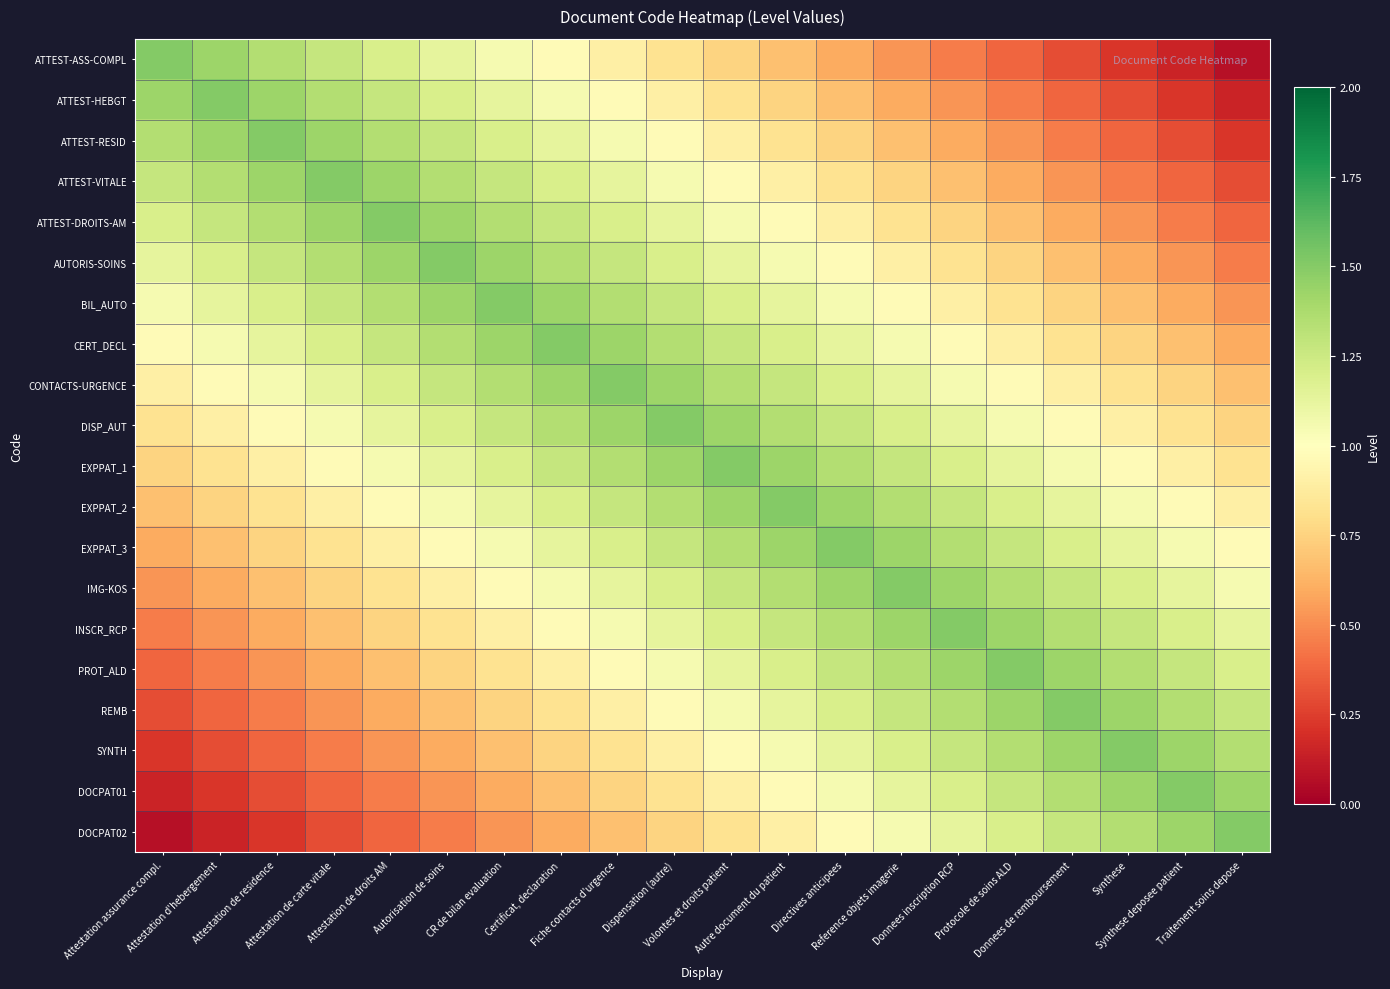

What is the spread (max minus min) of values at Reference objets imagerie?

1.0